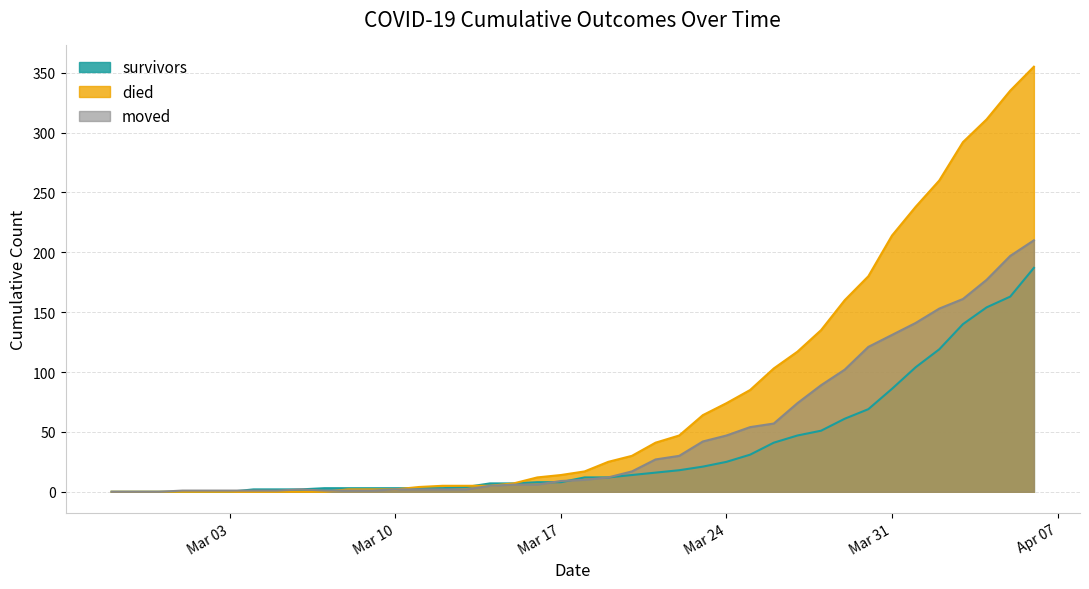

How many lines are shown in the chart?

3